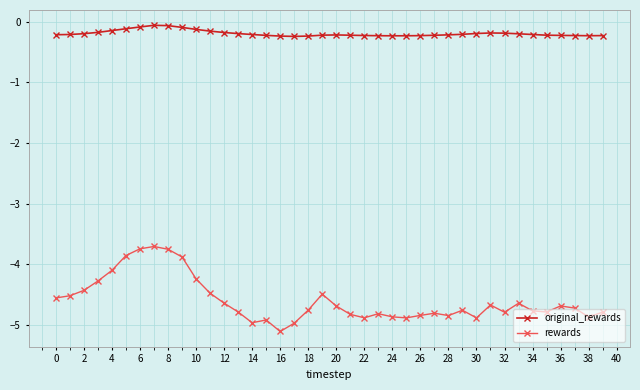

Which series has the largest total across all categories?

original_rewards